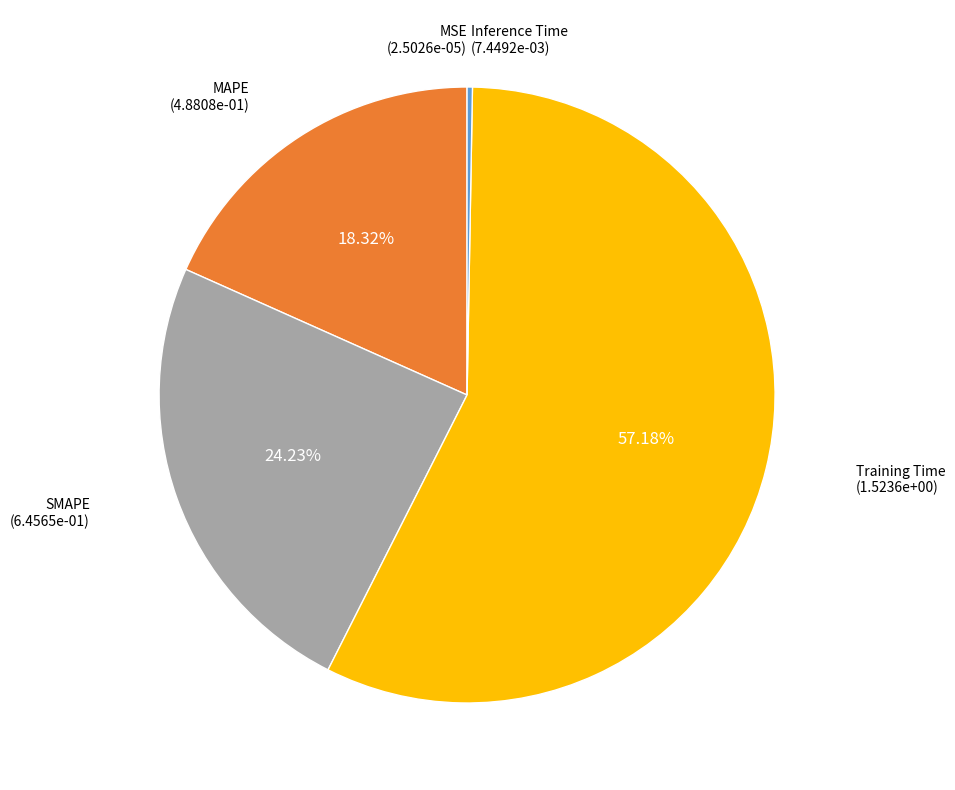

Is there a majority slice in this chart?

Yes